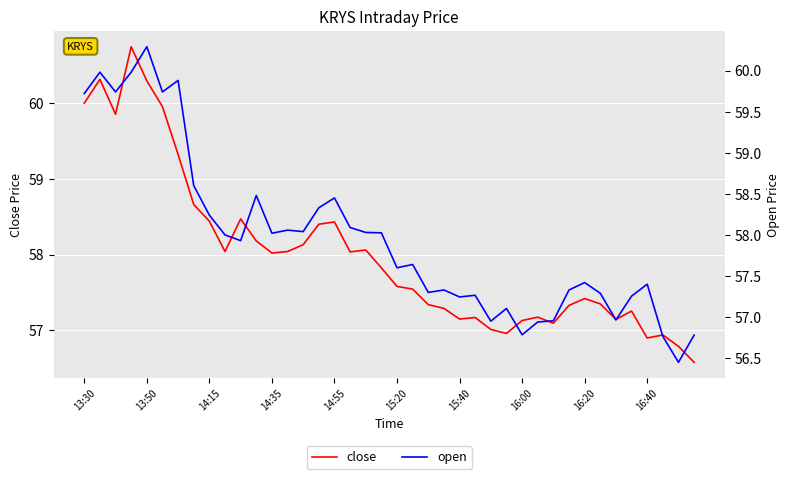

True or false: close and open intersect in this chart.

True